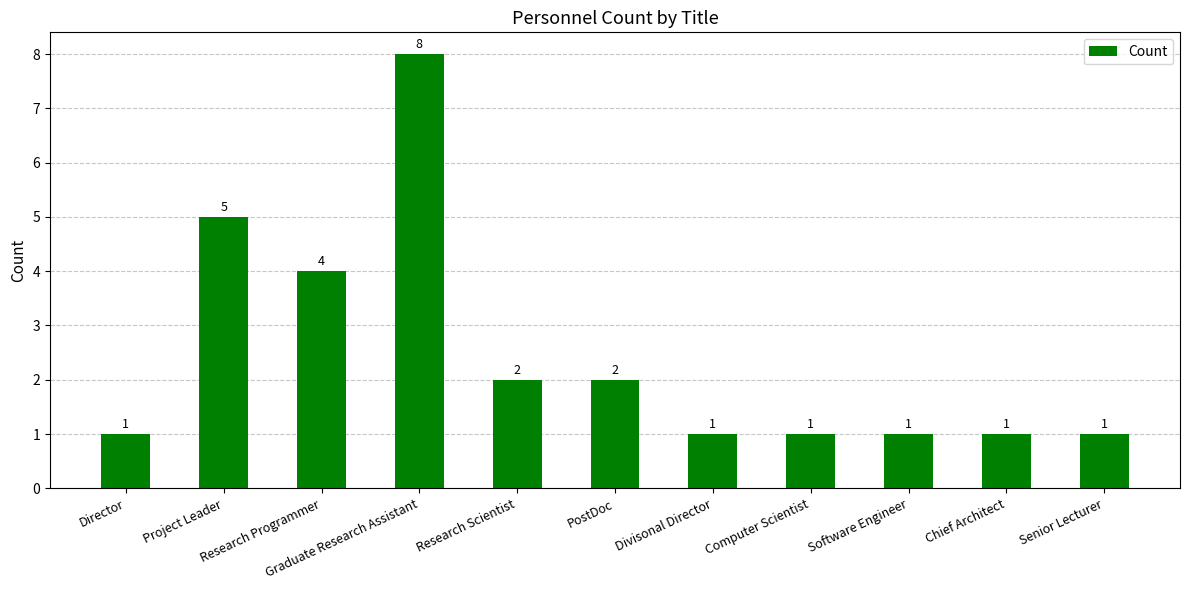

The chart shows a value of 8 at Graduate Research Assistant. True or false?

True